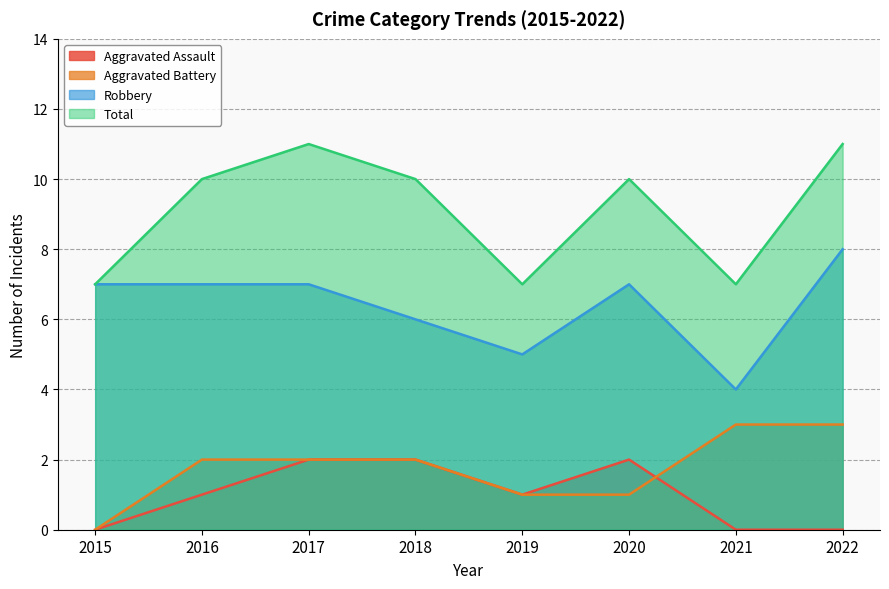

At how many categories does at least one series exceed 9?

5